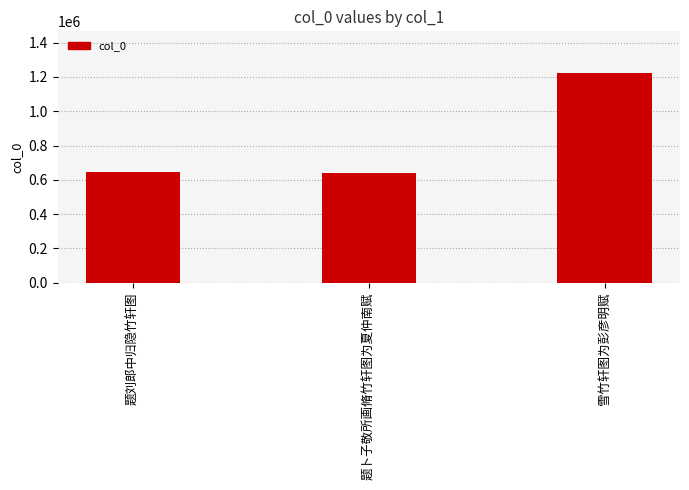

Are the bars grouped side by side (vs. stacked)?

No